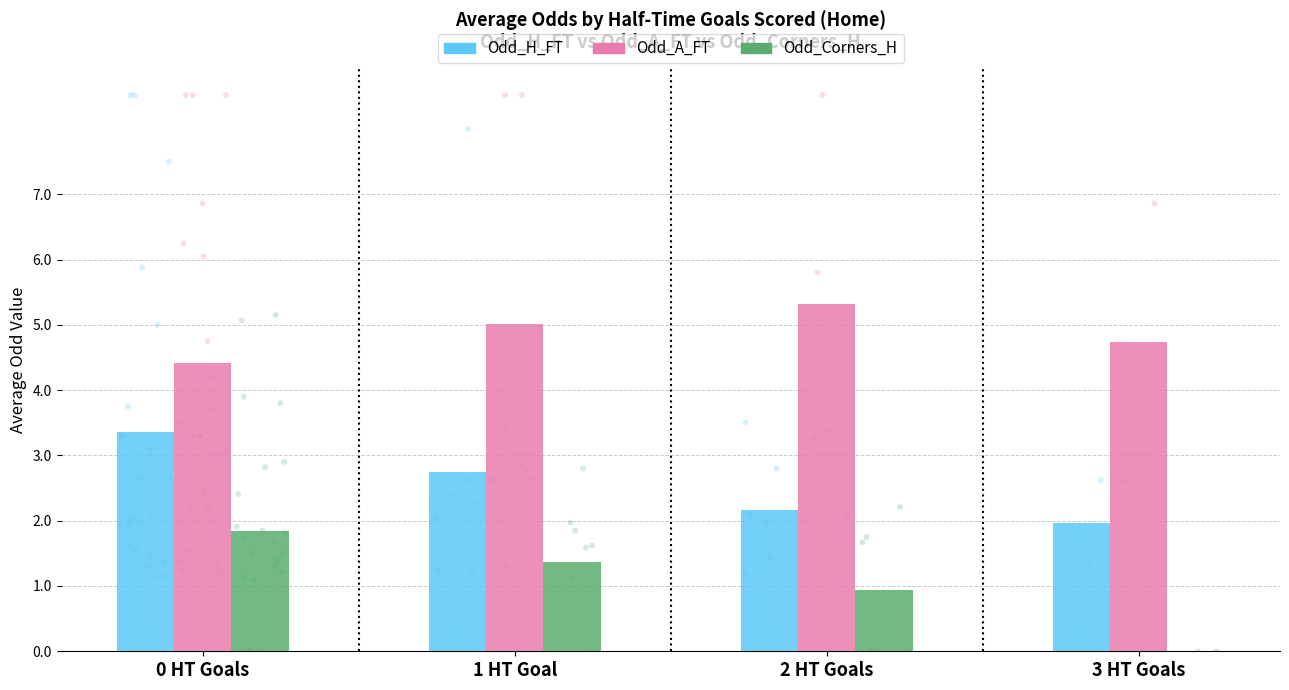

Is the value of Odd_A_FT at 0 greater than the value of Odd_Corners_H at 0?

Yes